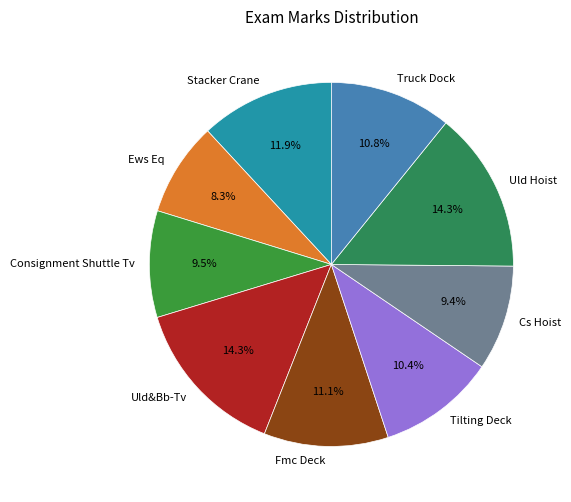

To the nearest percent, what is the combined percentage of Fmc Deck and Uld&Bb-Tv?

25%